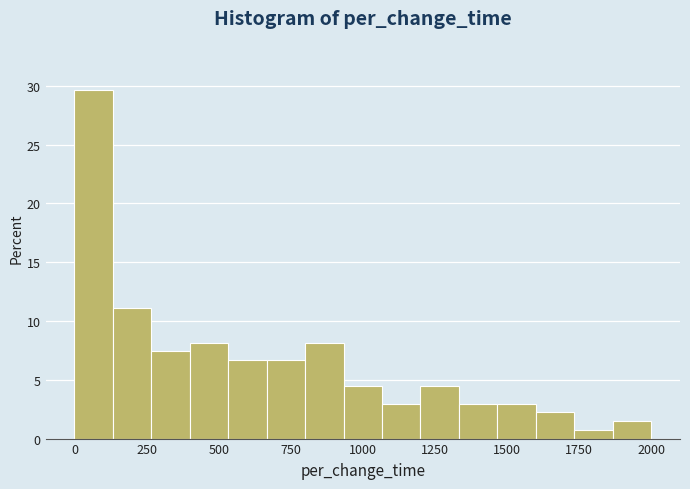

Read against the x-axis, roughly where is the centre of the tallest bar?

50